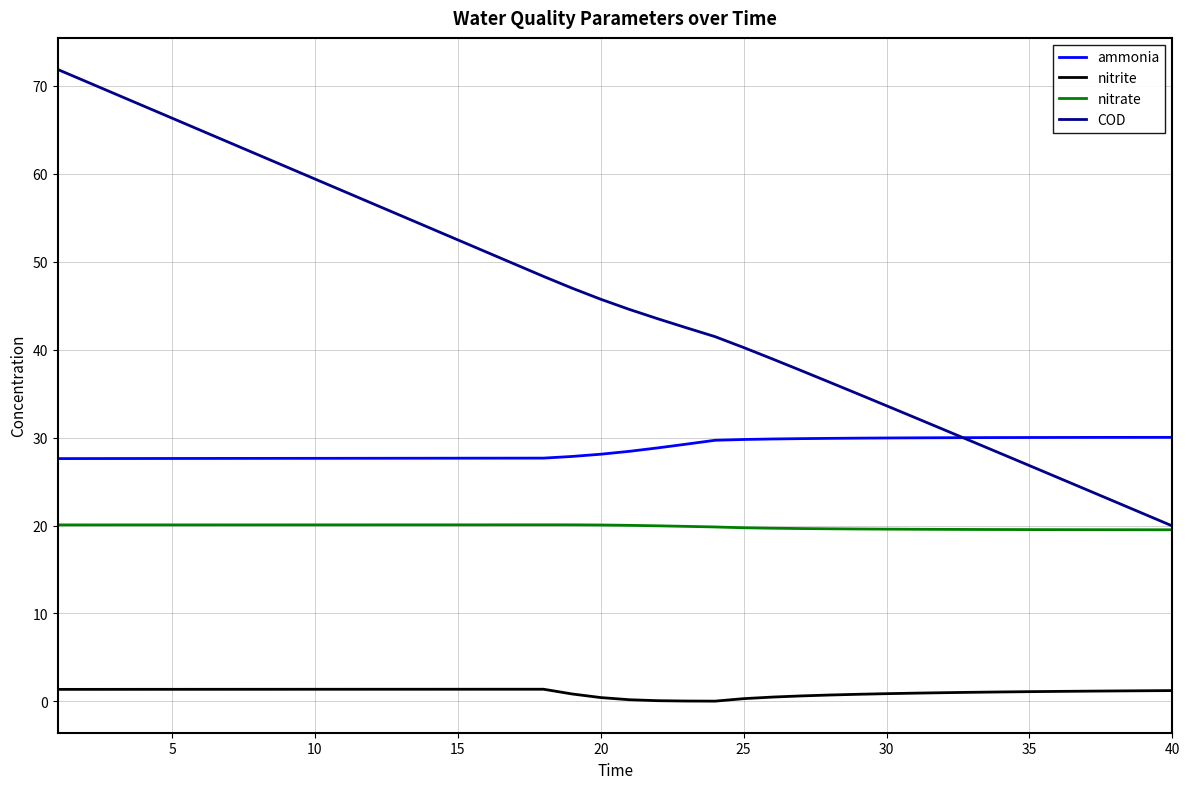

List the series in order of their overall mean, lowest first.

nitrite, nitrate, ammonia, COD